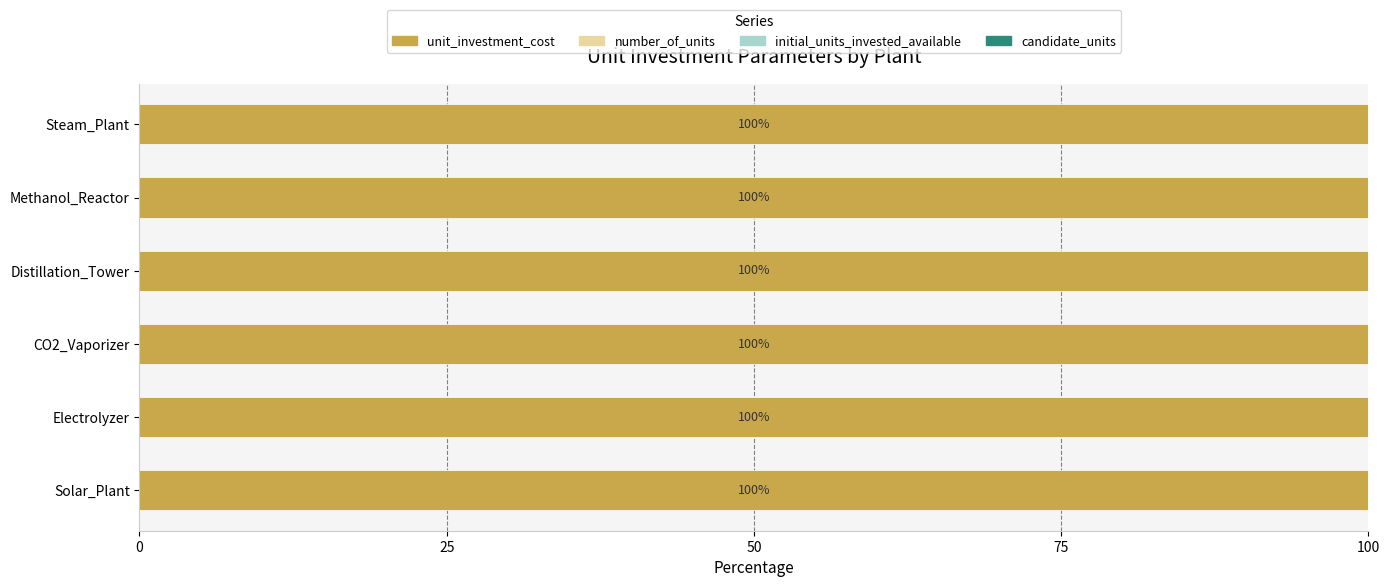

True or false: unit_investment_cost has a value of 100.0 at Steam_Plant.

True